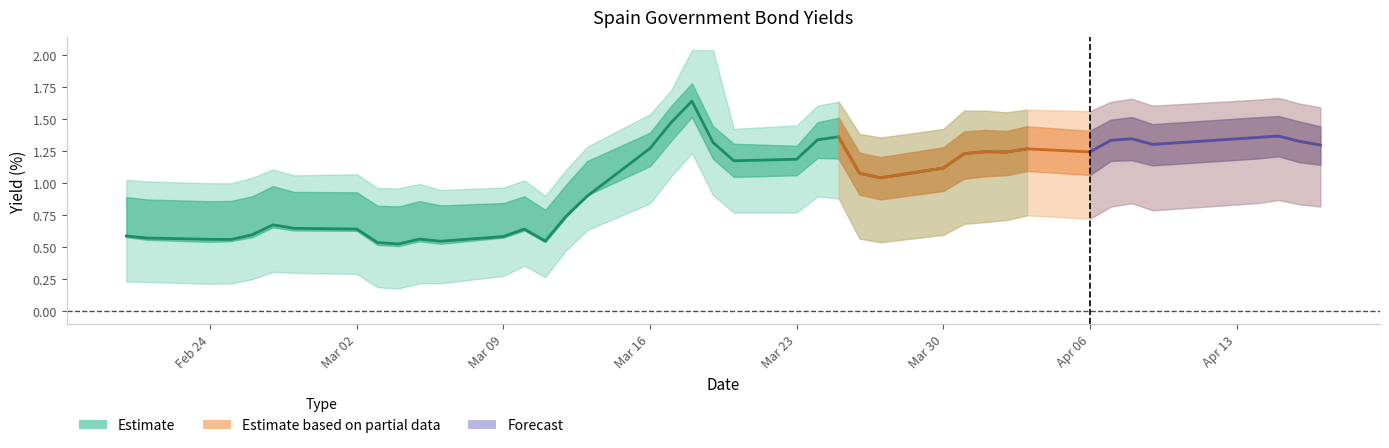

What is the label of the 12th point from the right?

28